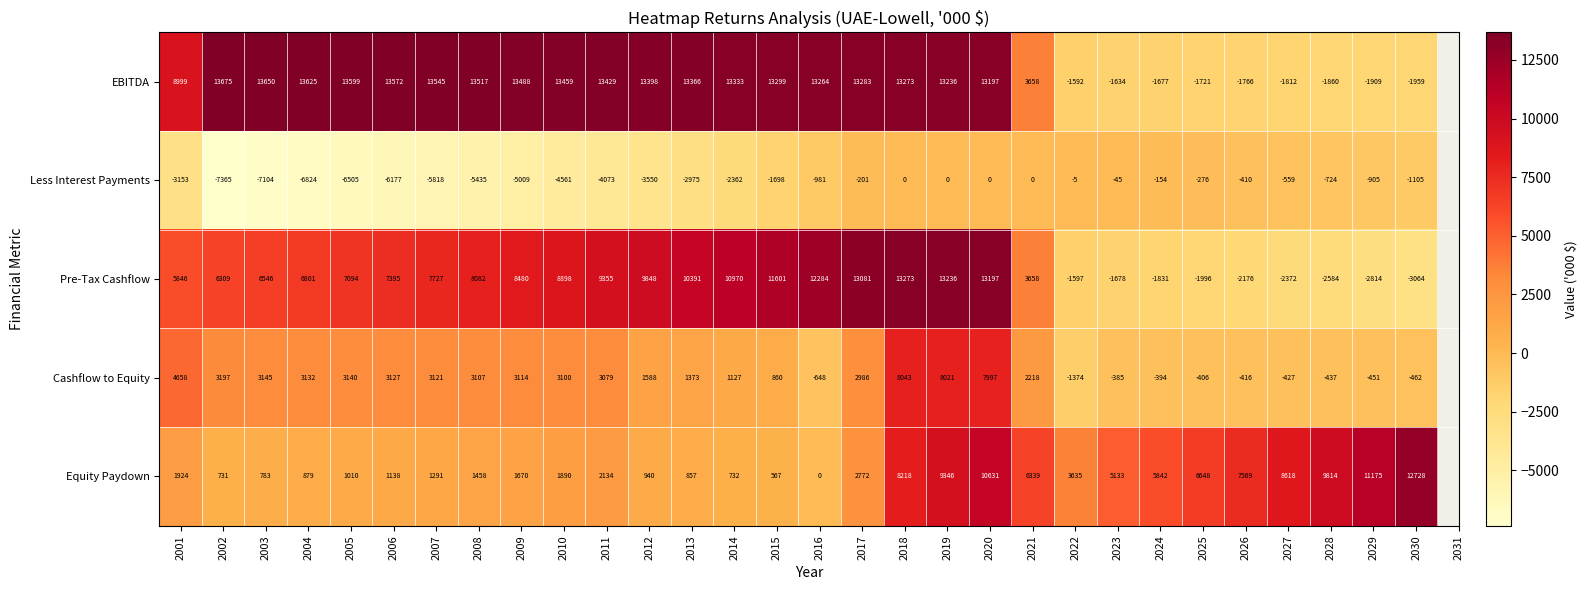

What is the sum of all Equity Paydown values?

126472